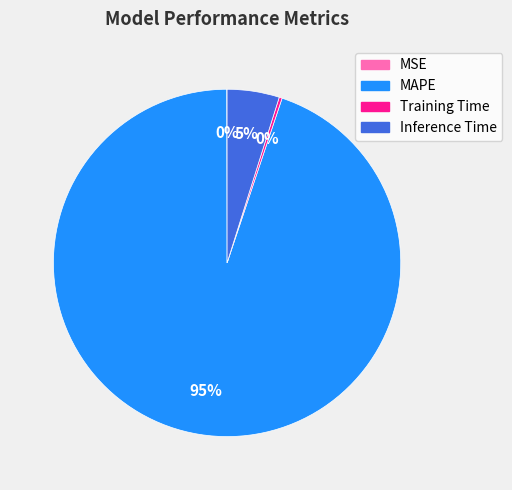

Is it true that MAPE is 89% of the pie?

False